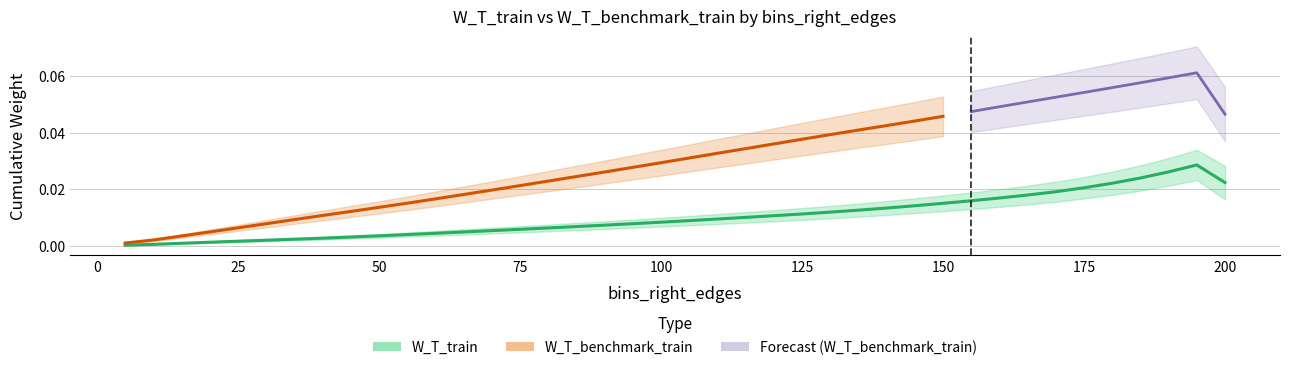

Which has a higher value, 145 or 185?

185